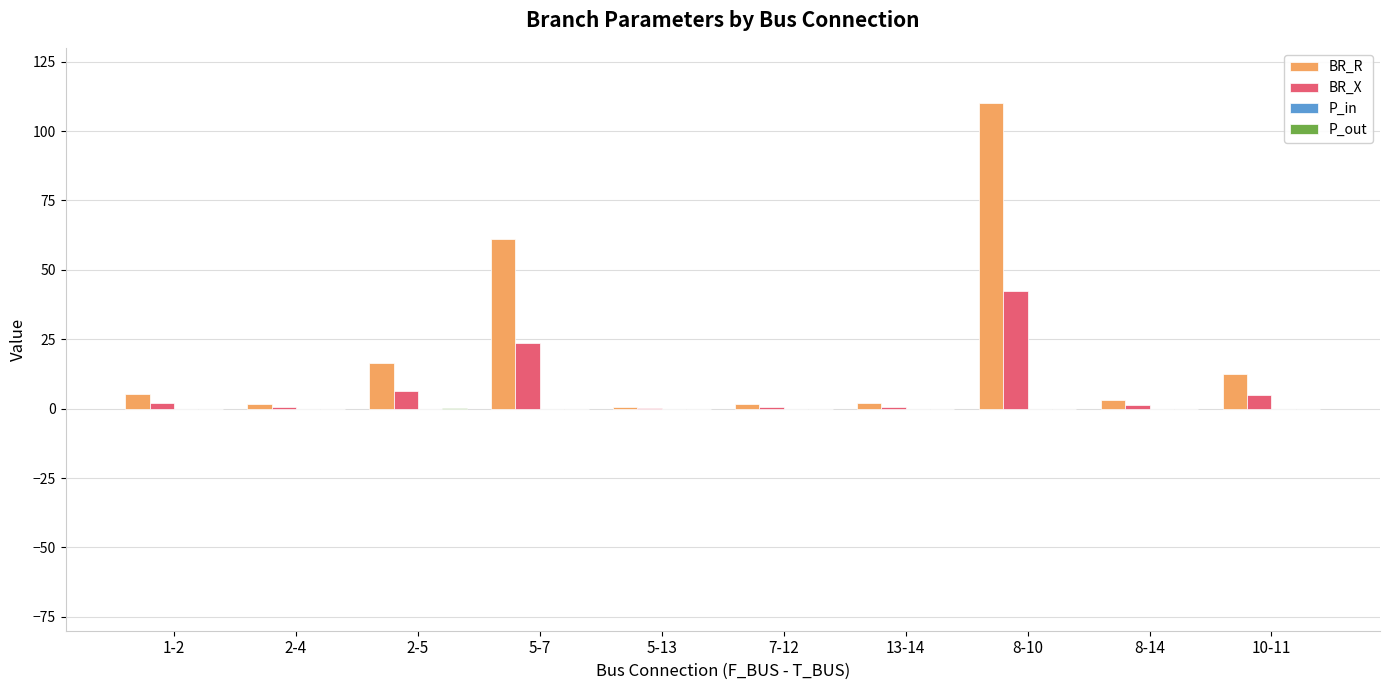

Count the number of data series in this chart.

4